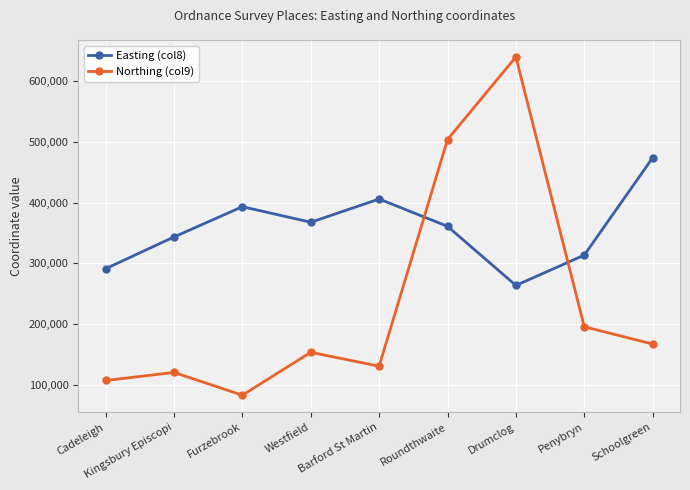

What is the label of the 7th point from the right?

Furzebrook